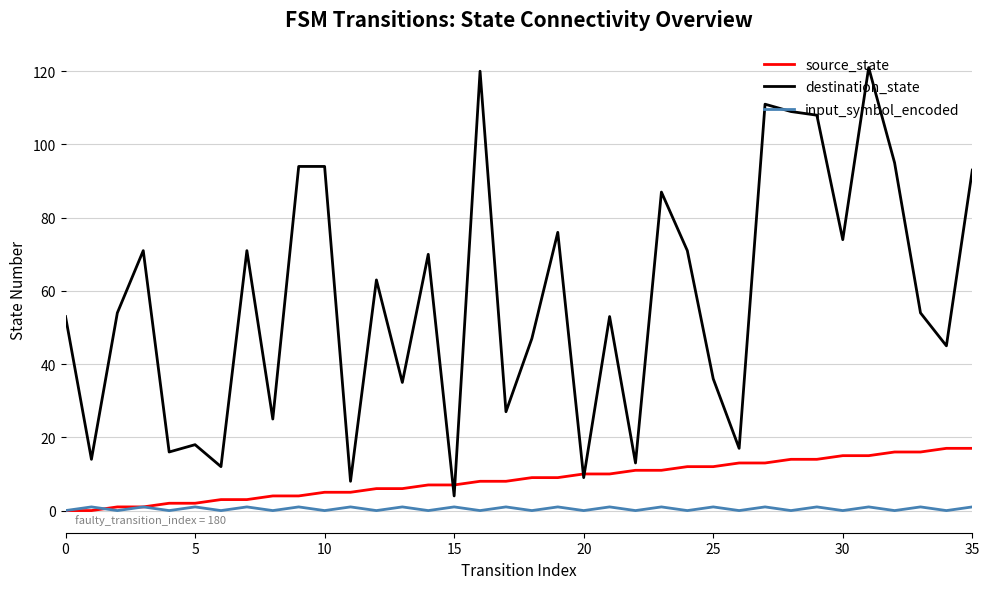

Which series has the widest spread of values?

destination_state